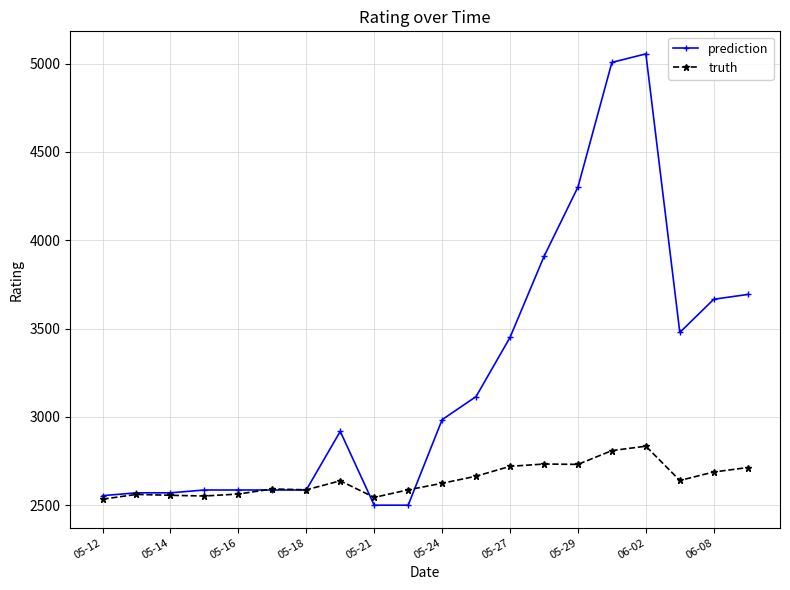

What is the greatest value displayed?

5055